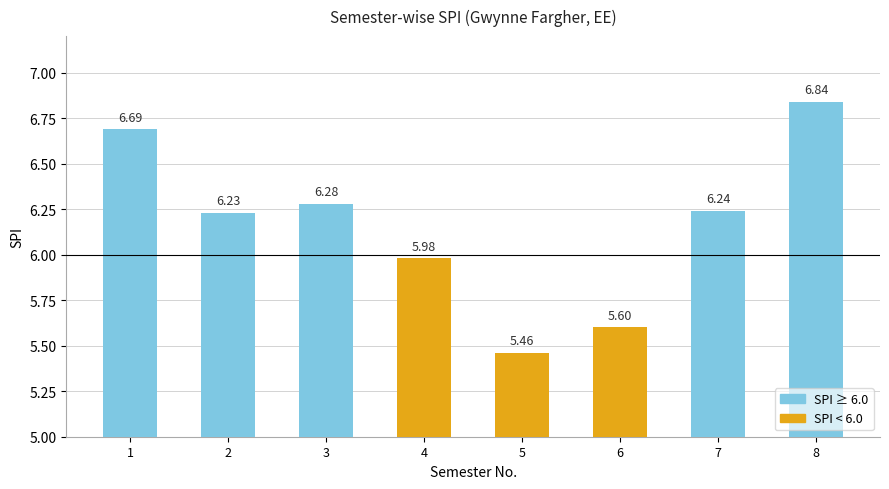

Rank the categories by value from highest to lowest.

8, 1, 3, 7, 2, 4, 6, 5